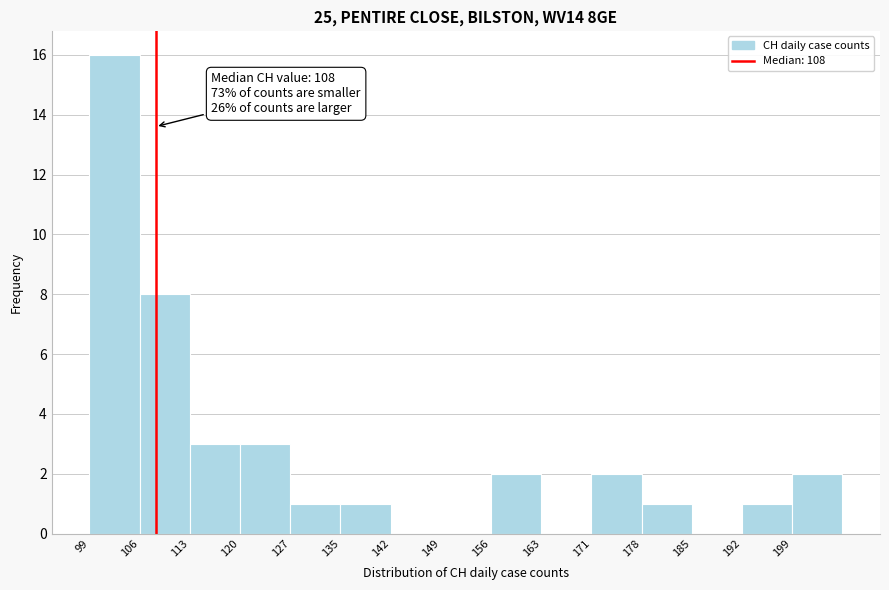

Which range on the x-axis has the tallest bar?

99.0 to 106.2